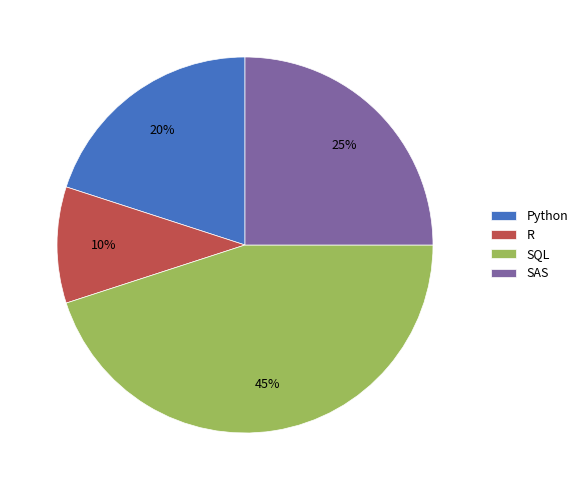

Rank the categories by value from lowest to highest.

R, Python, SAS, SQL